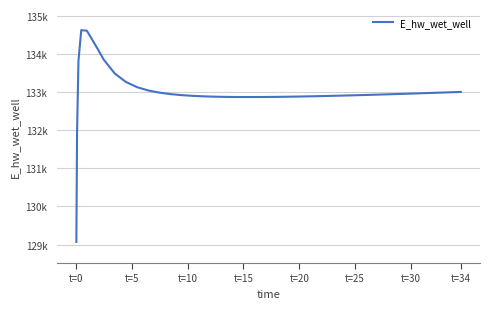

What is the sum of all values?

5319707.1